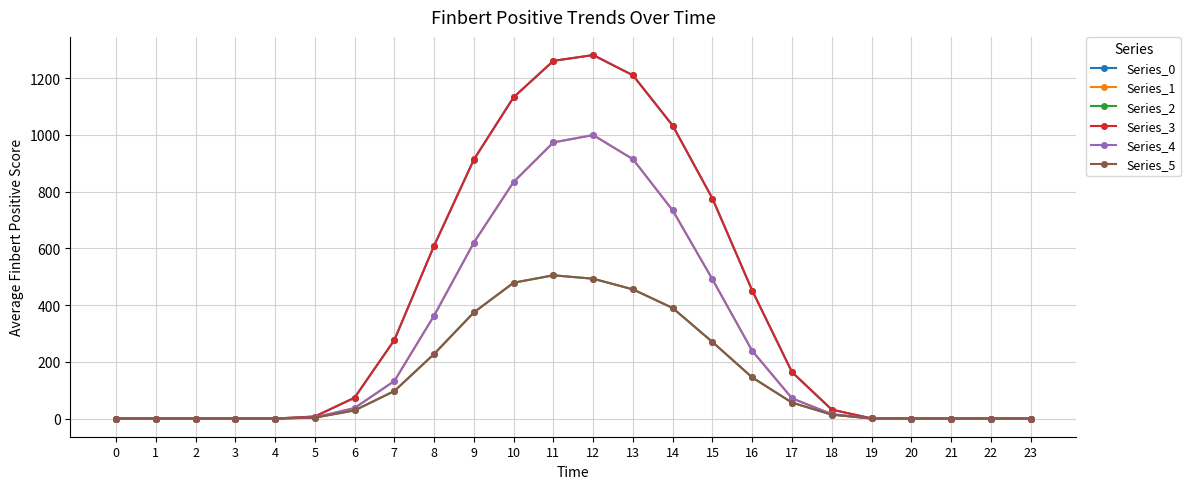

What is the sum of all Series_4 values?

6430.3